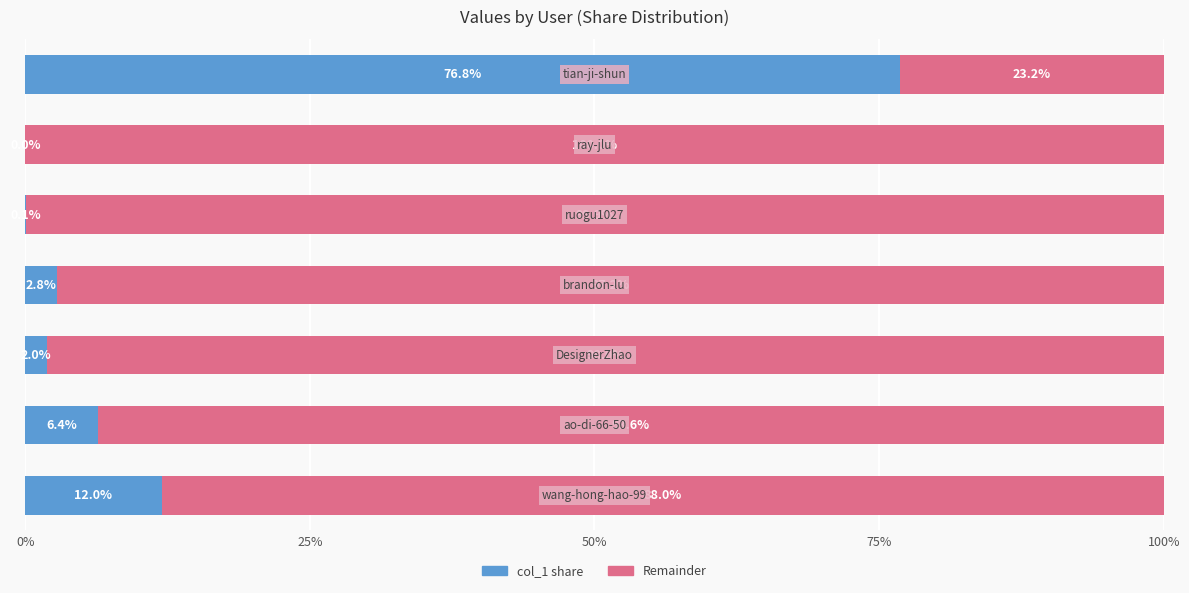

Count the number of categories in the chart.

7